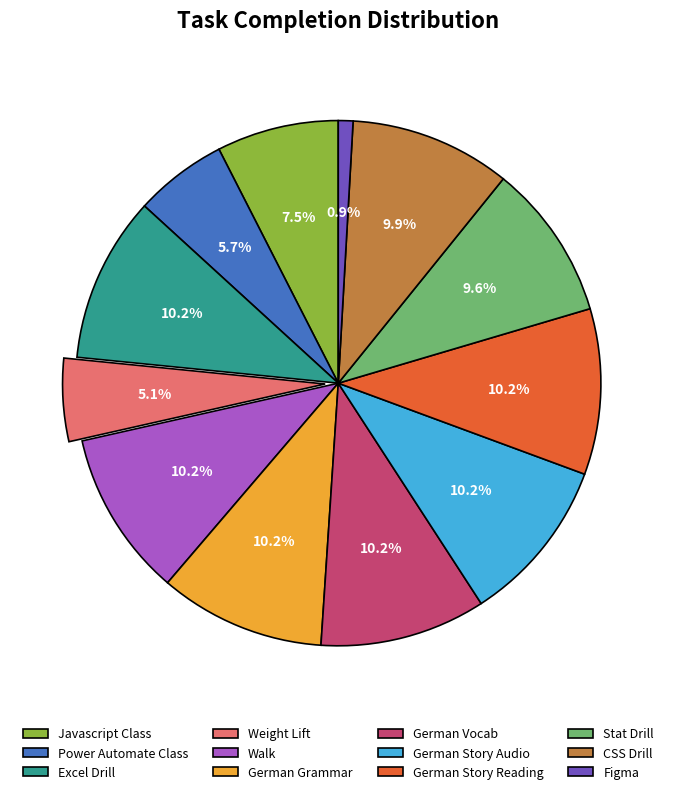

What is the total percentage of Walk and Power Automate Class?

15.9%